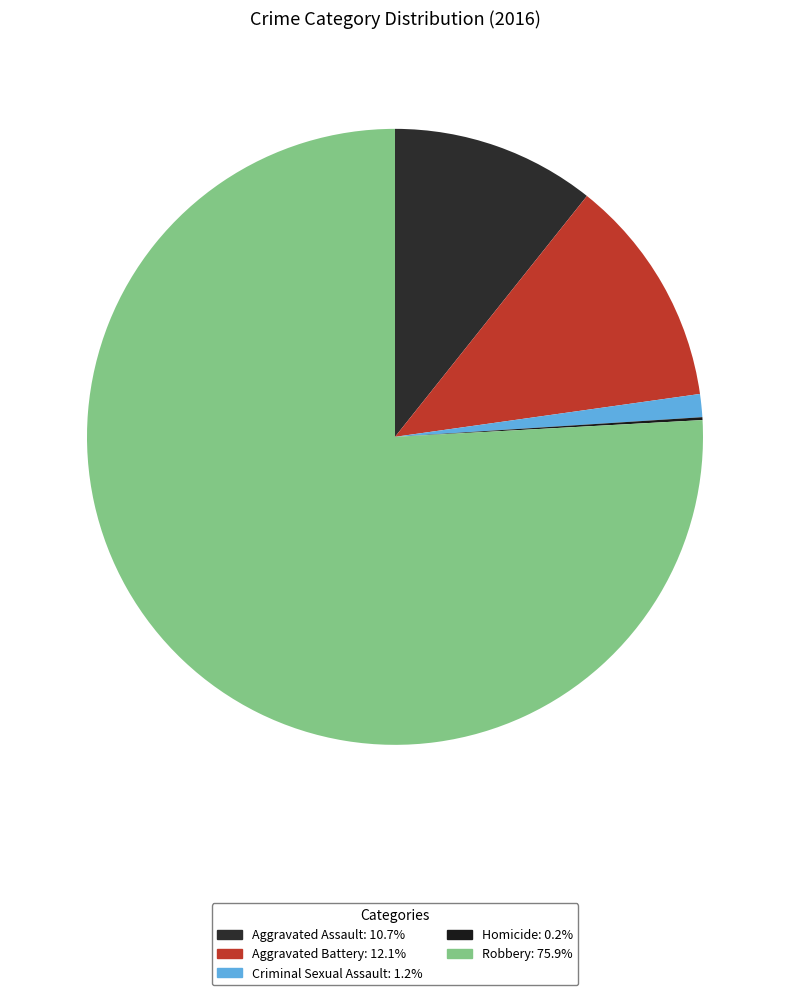

To the nearest percent, what portion does Aggravated Battery represent?

12%